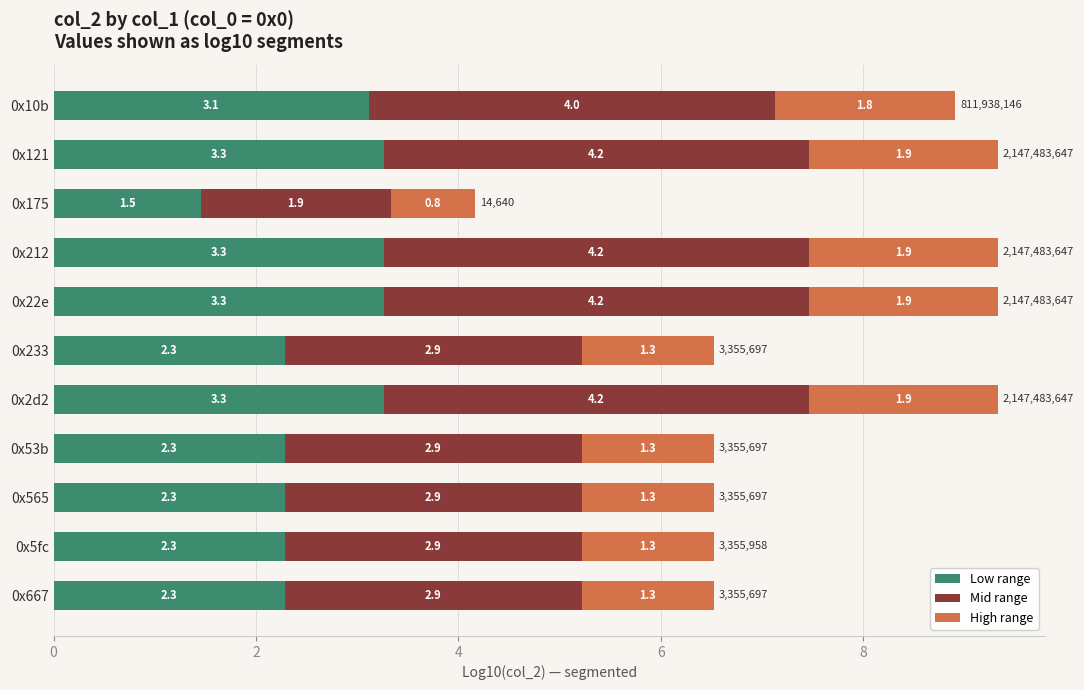

How many distinct data groups are displayed?

3